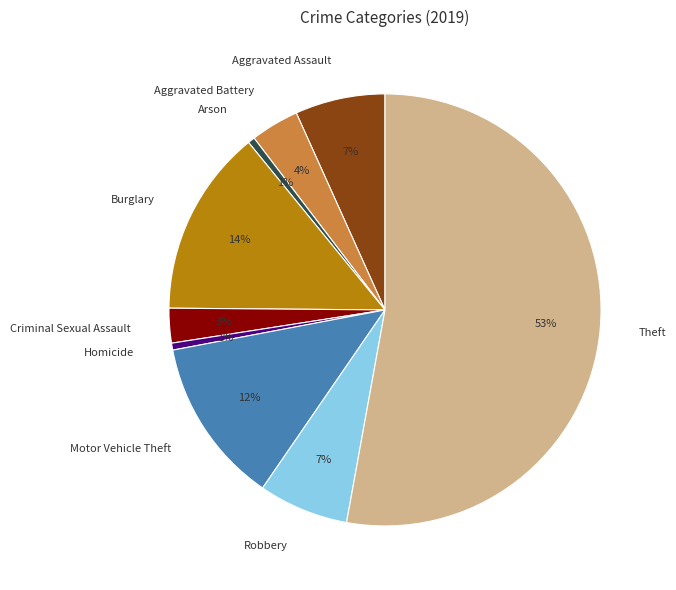

What percentage is the Aggravated Battery slice, to the nearest percent?

4%